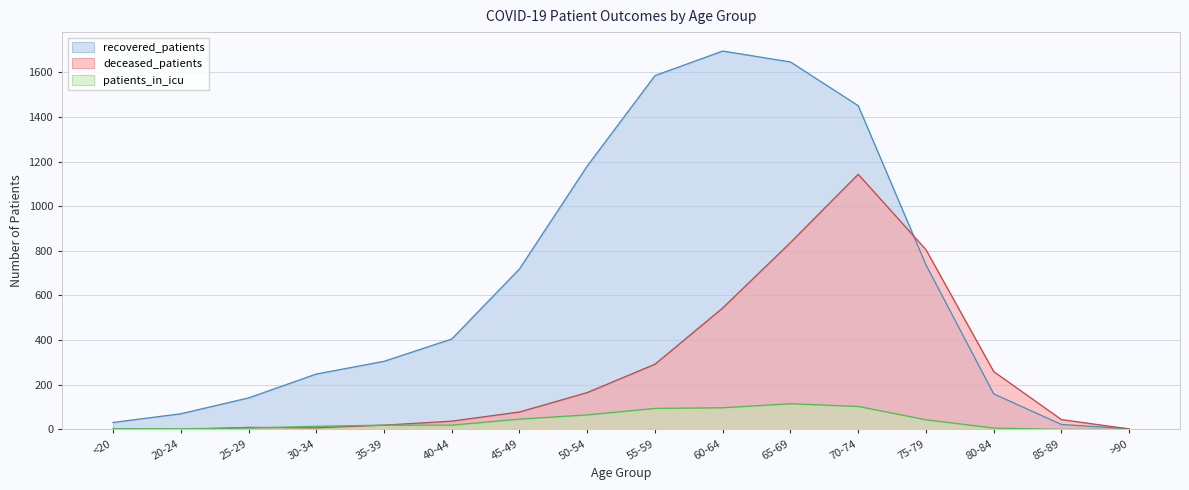

What position from the right is 70-74?

5